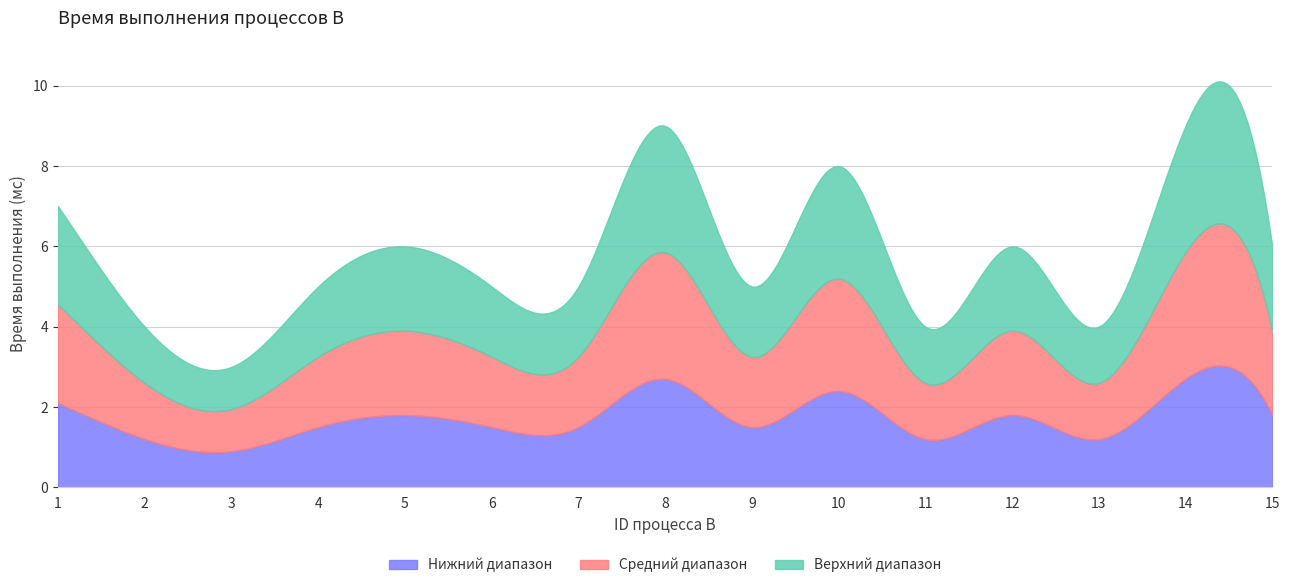

What is the difference between the values at 6 and 3?

2